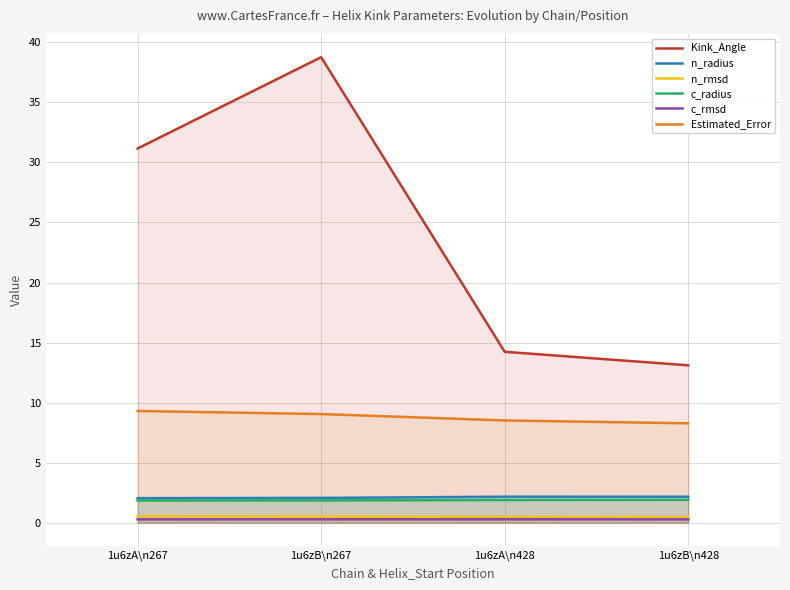

What is the difference between the second highest and minimum values in the n_rmsd series?

0.1